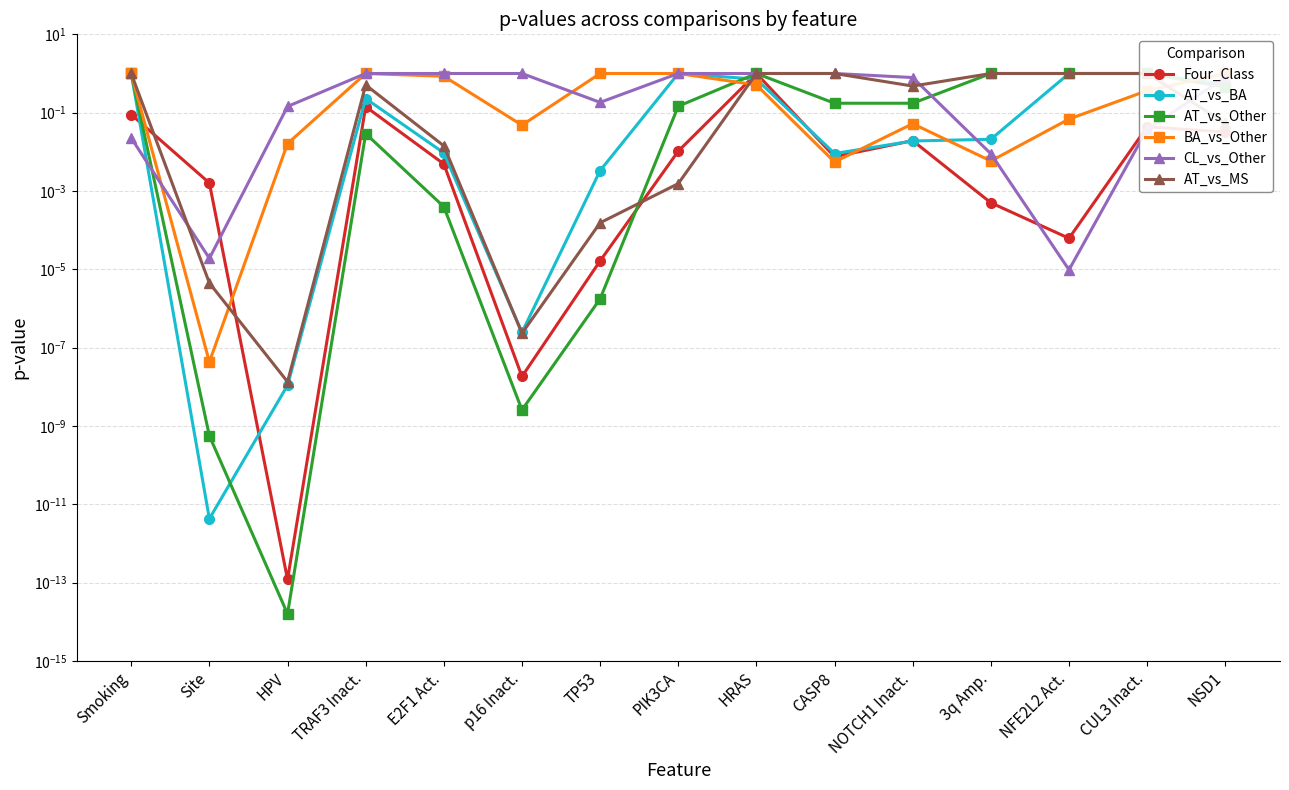

What is the label of the 6th point from the left?

p16 Inact.